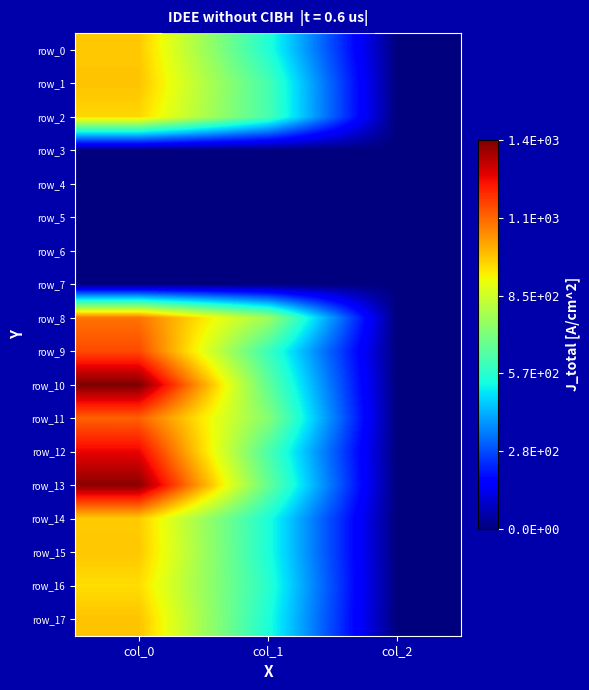

What is the difference between the maximum and minimum values in the row_0 series?

988.0